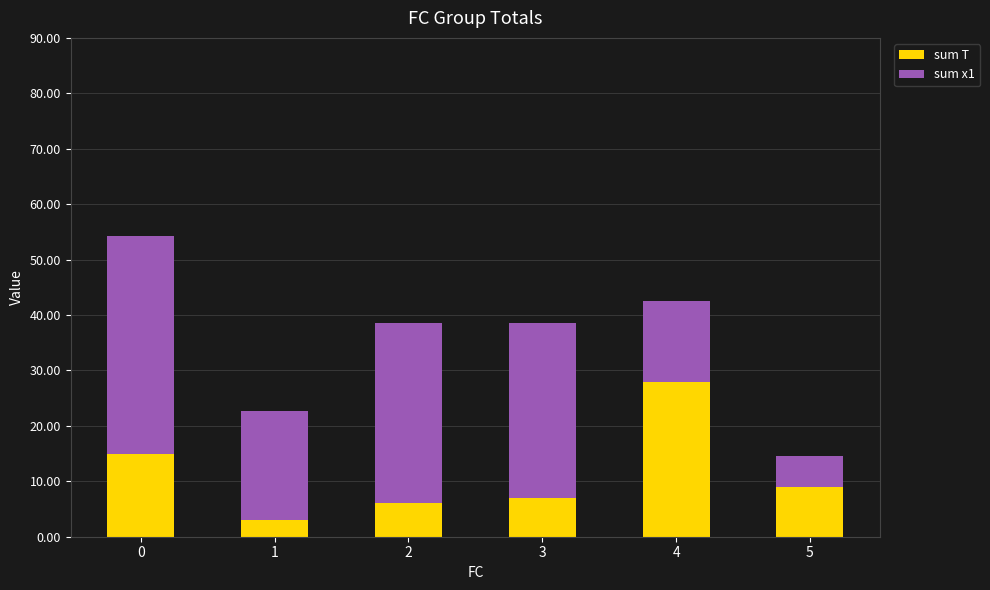

True or false: sum T has a value of 10.1 at 3.

False